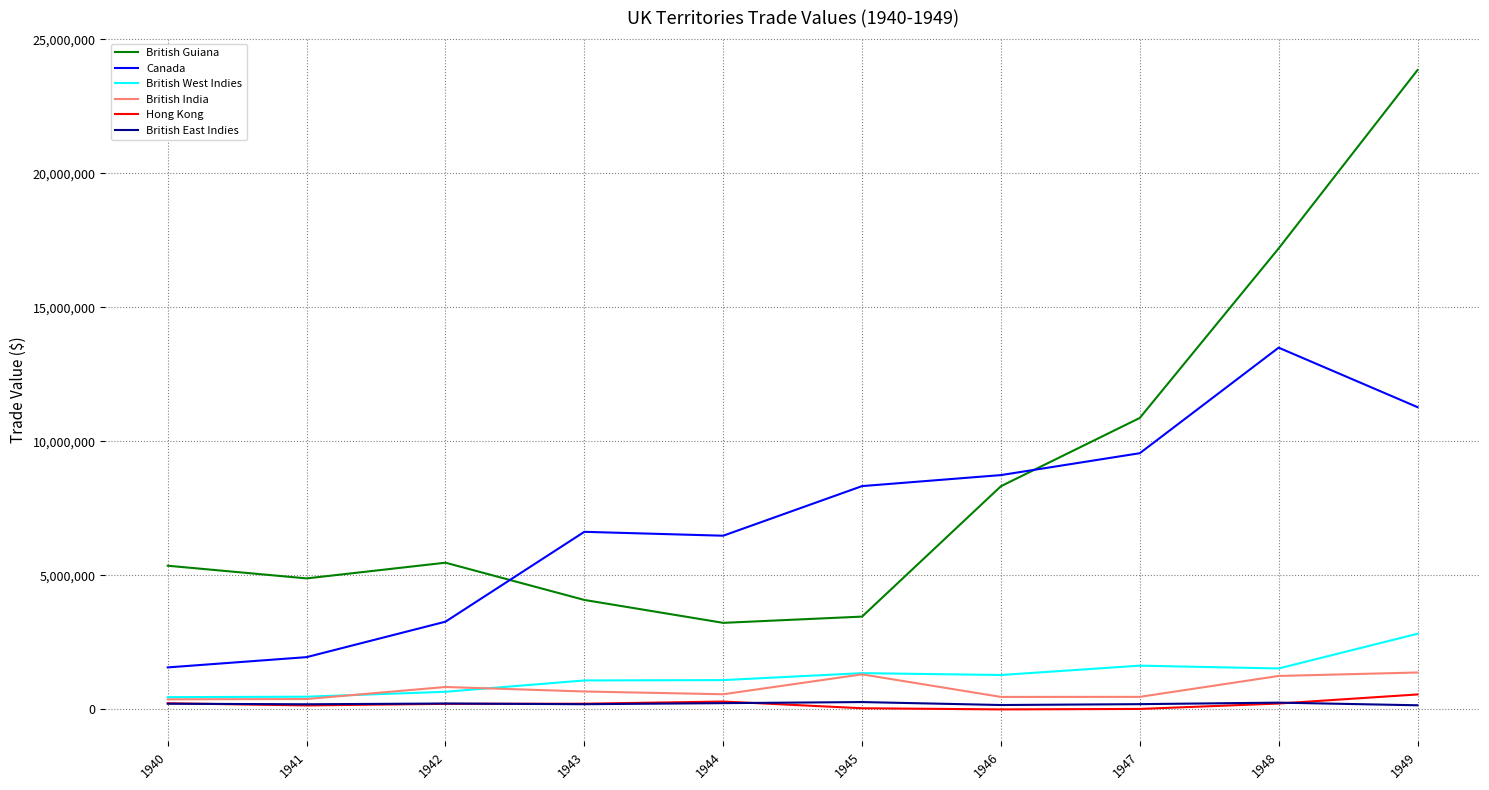

At which category does the chart reach its peak across all series?

1949